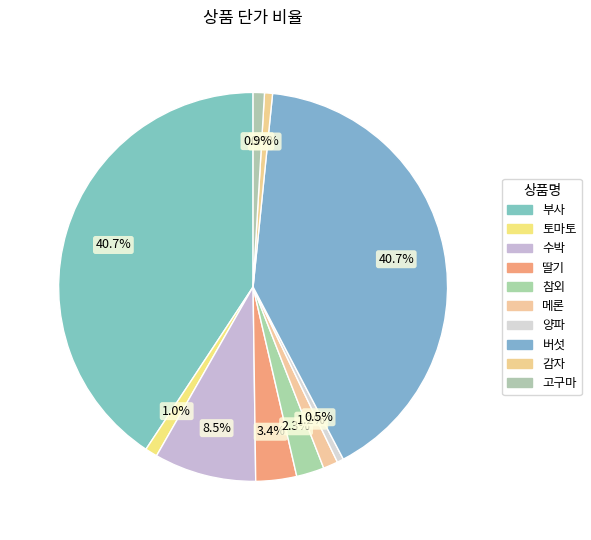

How many slices are in this pie chart?

10